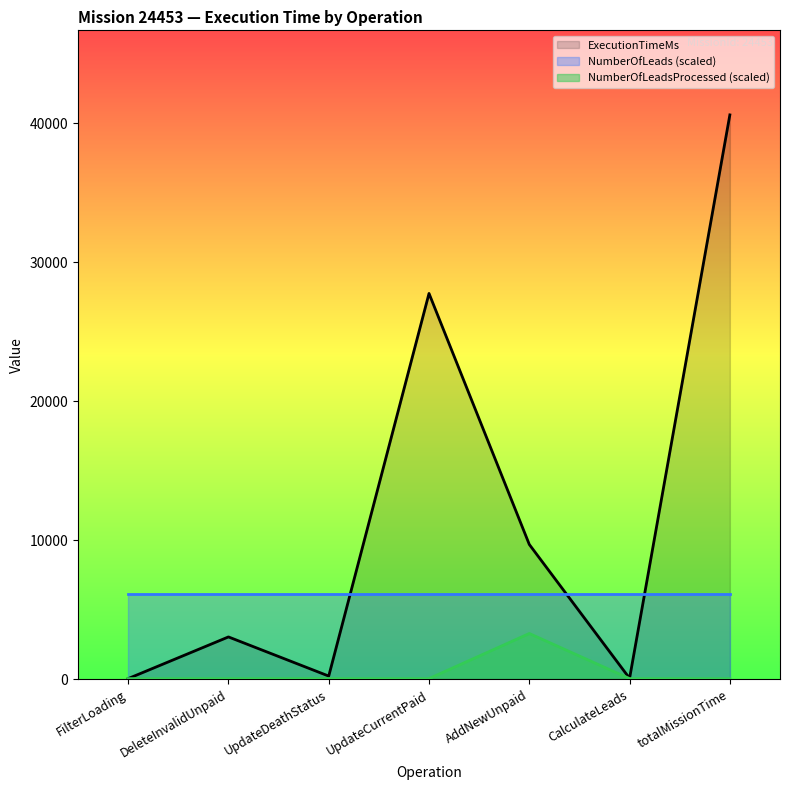

At which label is ExecutionTimeMs closest to 20281?

UpdateCurrentPaid